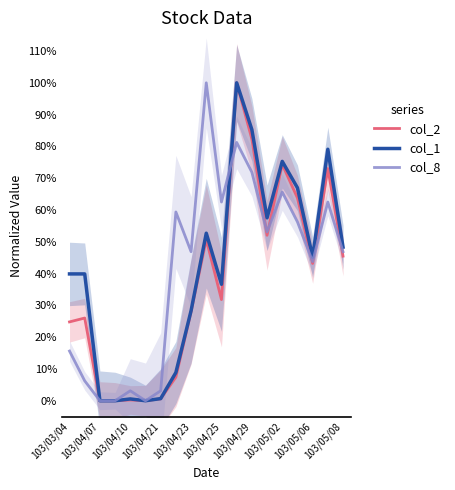

Does the chart have visible grid lines?

No